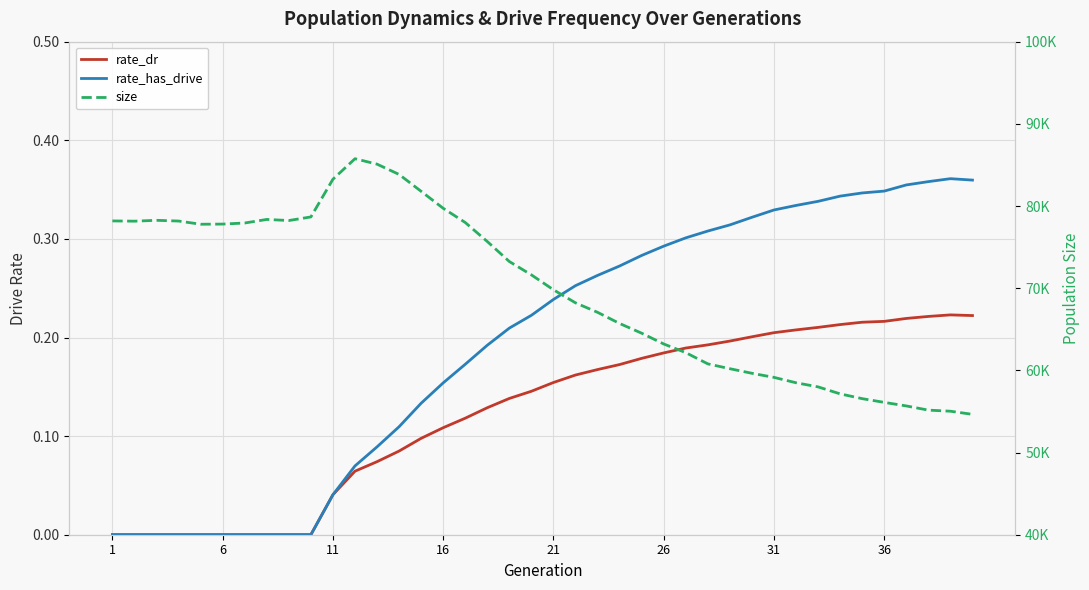

True or false: rate_has_drive and rate_dr cross at least once.

False